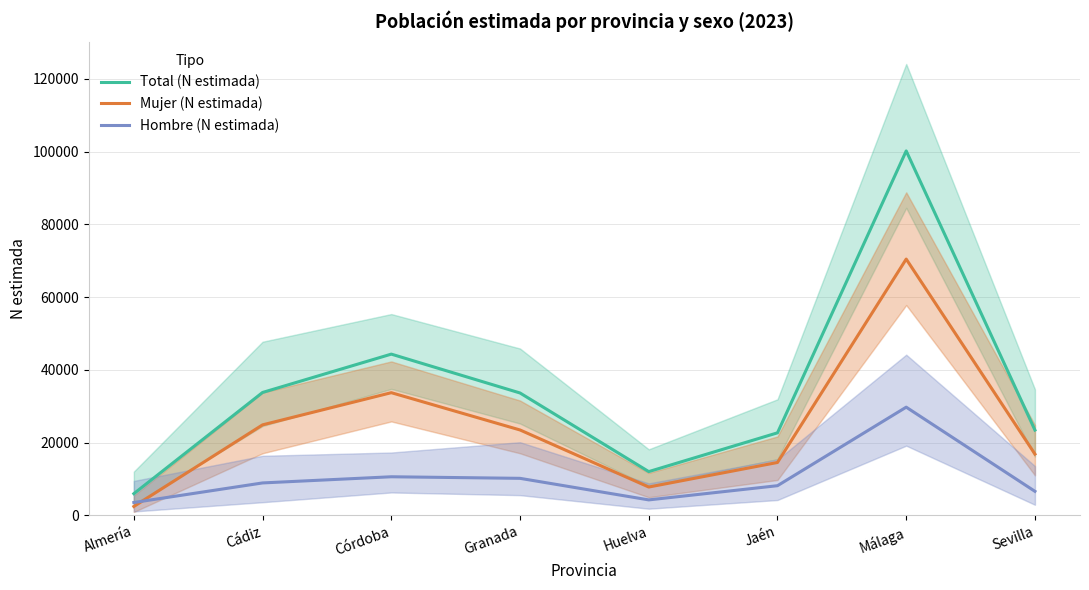

Where does the Total (N estimada) series first go above 33644?

Cádiz